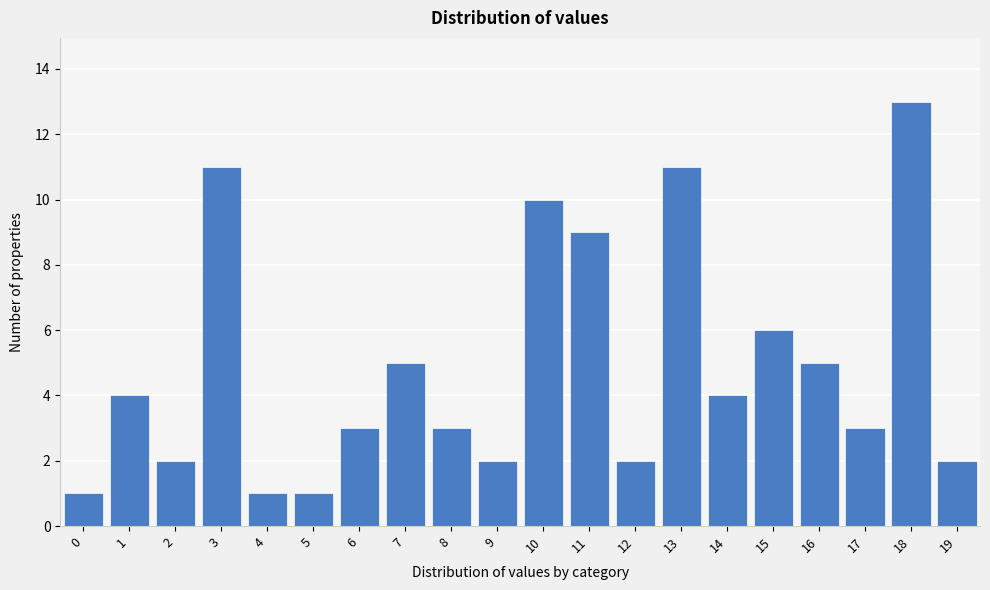

Reading left to right, list all the values displayed in this chart.

1	4	2	11	1	1	3	5	3	2	10	9	2	11	4	6	5	3	13	2